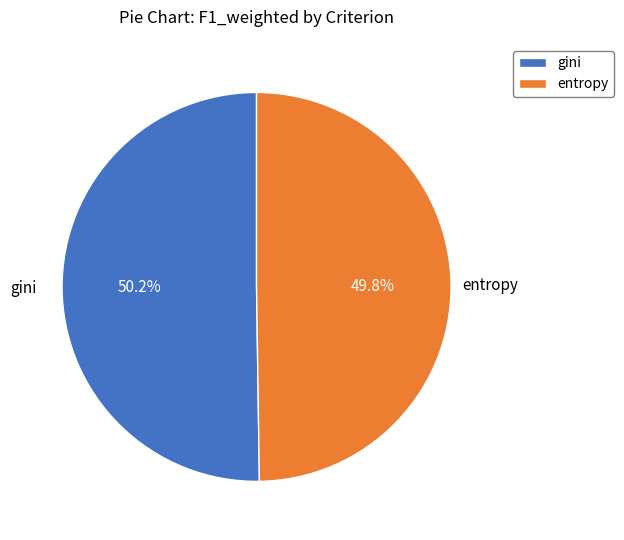

How many segments does this pie chart have?

2